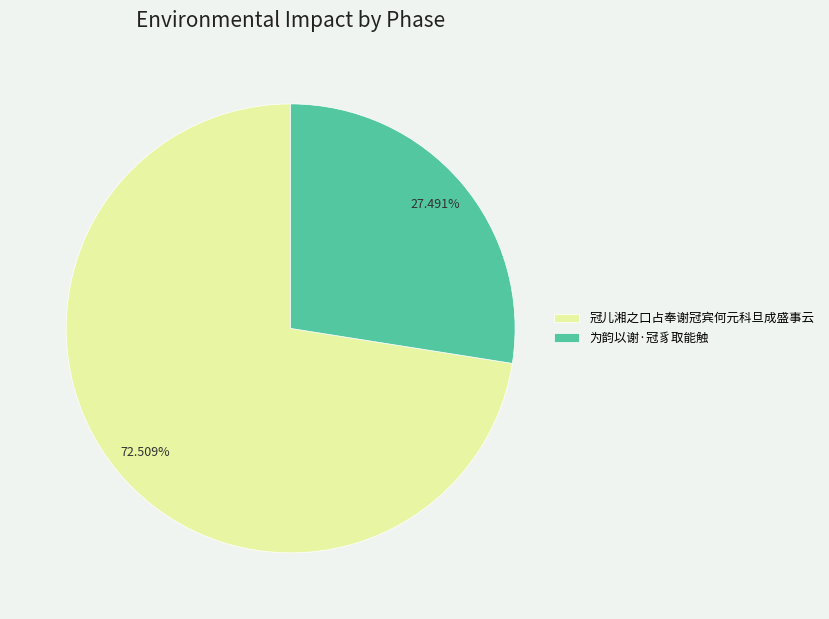

To the nearest percent, what is the average slice percentage?

50%